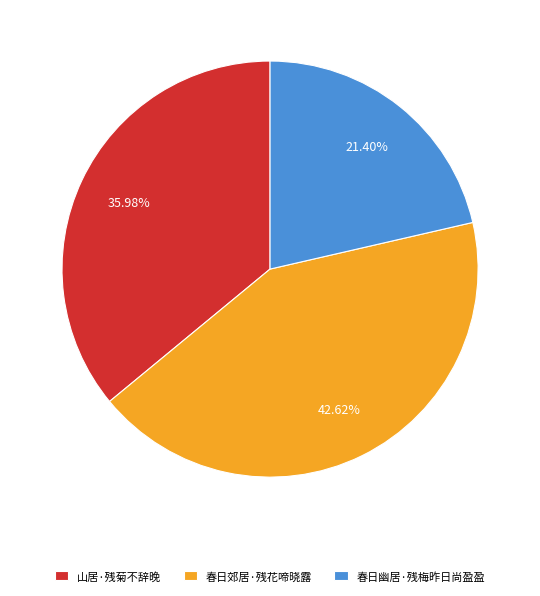

To the nearest percent, what is the average slice percentage?

33%